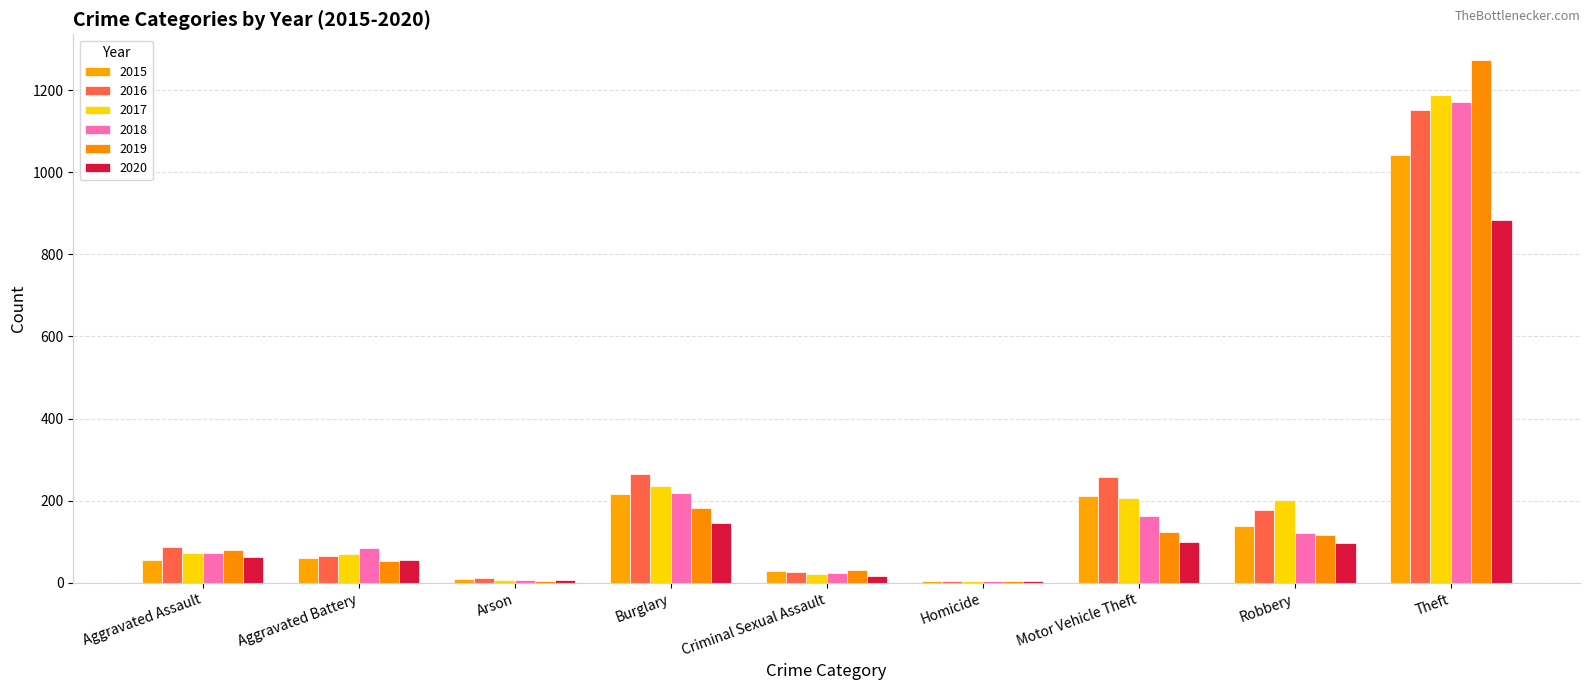

Rank the series by their maximum value, from lowest to highest.

2020, 2015, 2016, 2018, 2017, 2019